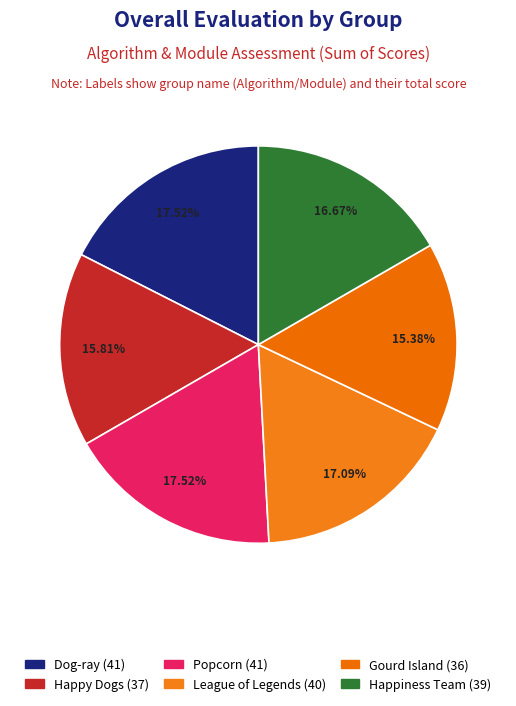

To the nearest percent, what percentage of the pie is Happy Dogs?

16%